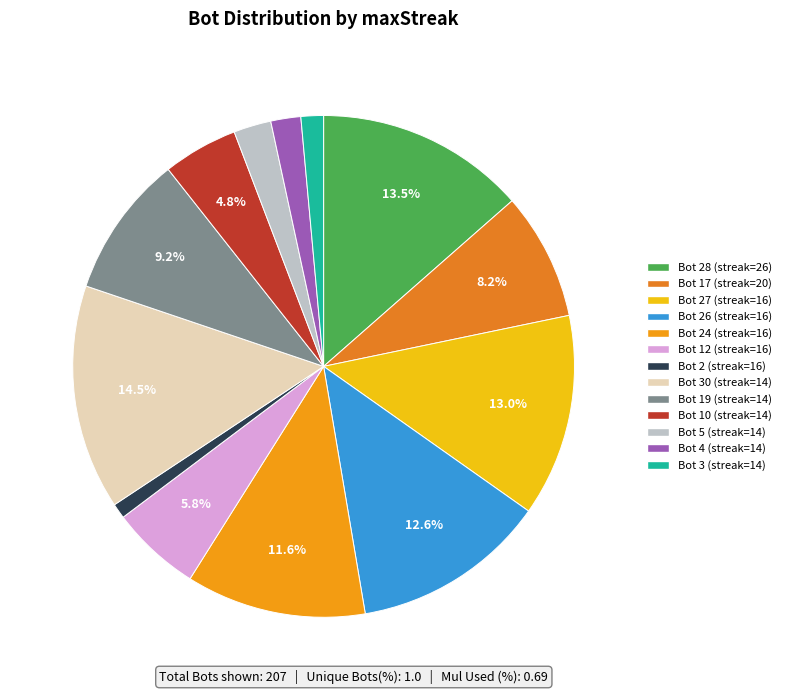

To the nearest percent, what is the difference between the largest and smallest slice percentages?

14%